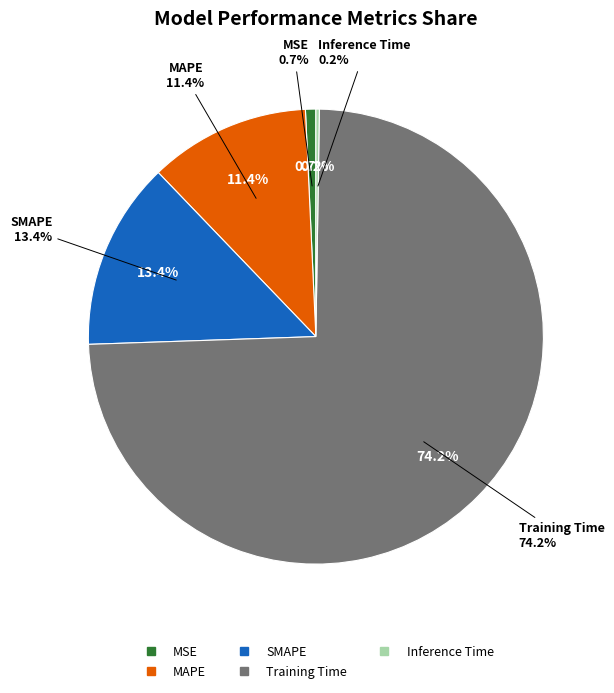

What is the total percentage of Training Time and SMAPE?

87.6%